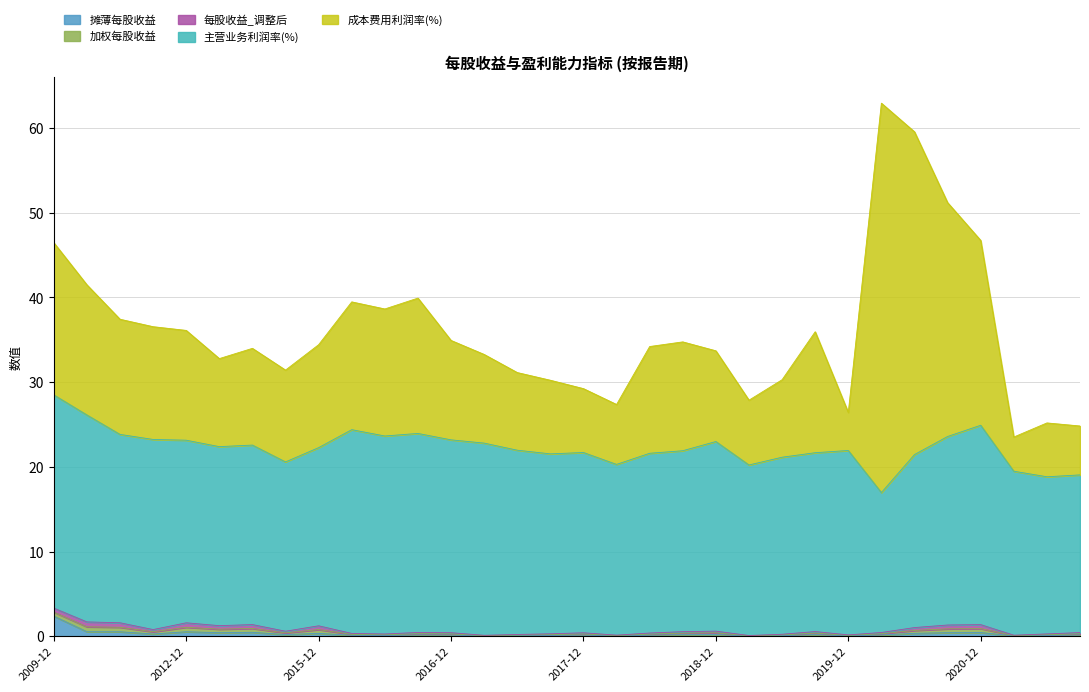

What is the greatest value displayed?

46.0